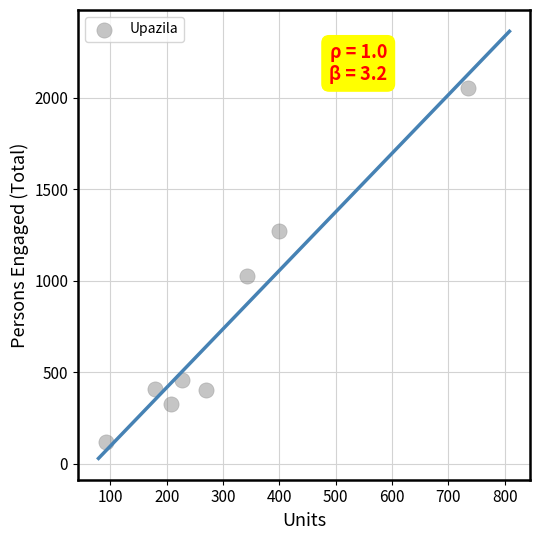

What Y value in the scatter plot is closest to 1085?

1026